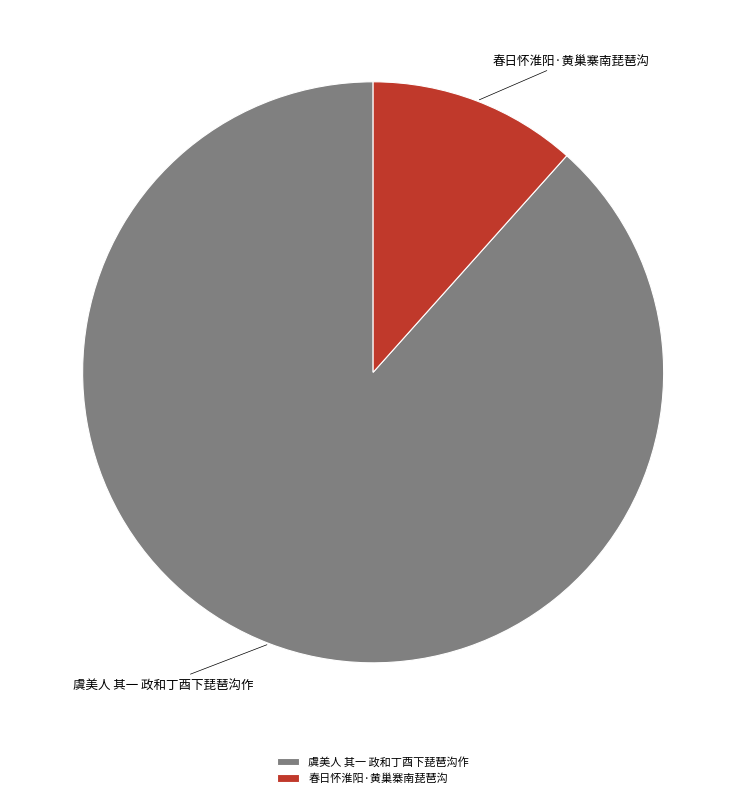

Which has a higher value, 春日怀淮阳·黄巢寨南琵琶沟 or 虞美人 其一 政和丁酉下琵琶沟作?

虞美人 其一 政和丁酉下琵琶沟作